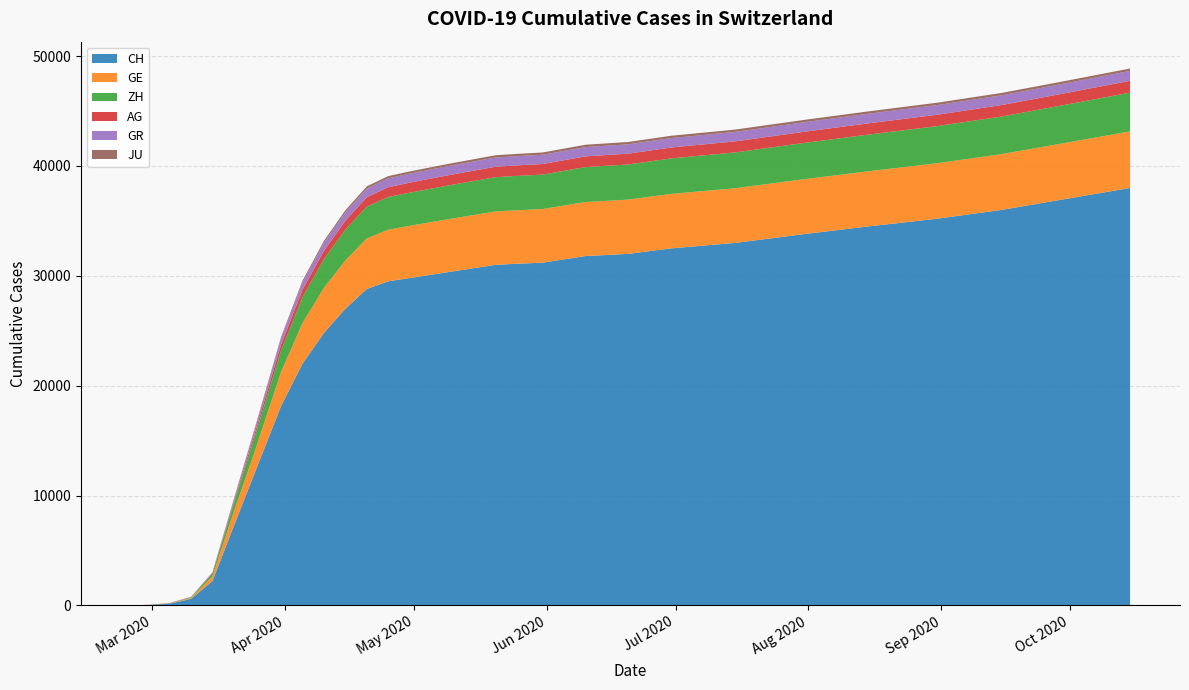

Reading left to right, list all the values displayed in this chart.

CH: 0	31	145	588	2211	7240	12200	18141	22000	24800	27000	28800	29500	29800	30100	30400	30700	31000	31100	31200	31800	32000	32500	33000	33800	34500	35200	36000	37000	38000
GE: 0	8	20	79	425	1307	1960	3109	3700	4100	4400	4600	4700	4750	4790	4820	4840	4860	4870	4880	4920	4940	4960	4980	5000	5020	5050	5080	5110	5150
ZH: 0	6	23	62	250	711	1357	1936	2350	2620	2800	2900	2980	3020	3050	3080	3100	3120	3130	3140	3180	3200	3230	3260	3300	3340	3380	3420	3470	3530
AG: 0	3	11	18	43	175	318	554	680	760	820	860	890	910	920	930	940	950	955	960	975	985	995	1005	1015	1025	1035	1045	1058	1075
GR: 0	6	14	22	71	226	393	547	660	720	760	790	810	820	825	830	834	837	839	841	847	851	855	860	866	872	878	884	891	899
JU: 0	1	4	7	19	44	92	140	165	180	190	196	200	203	205	206	207	208	209	210	212	213	214	215	216	217	218	219	220	221